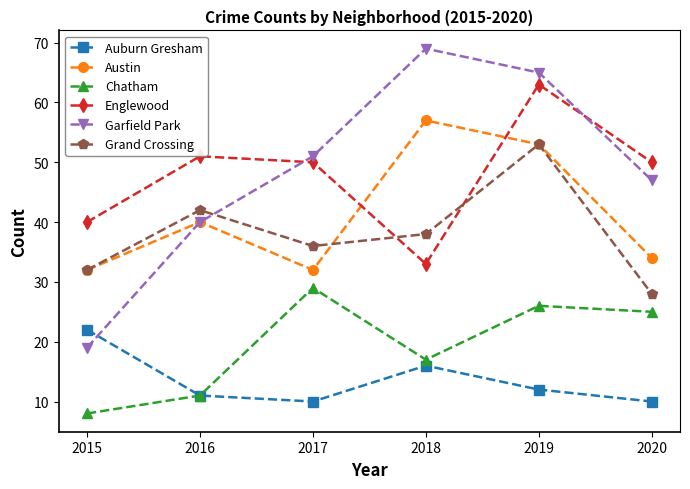

At how many categories does at least one series exceed 53?

2